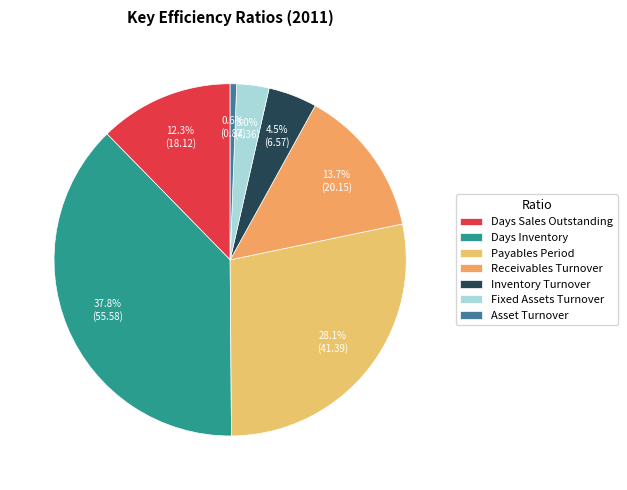

To the nearest percent, what percentage of the pie is Receivables Turnover?

14%